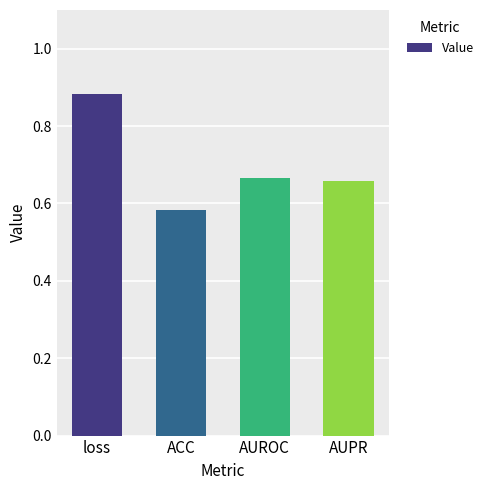

What is the label of the 3rd bar from the right?

ACC